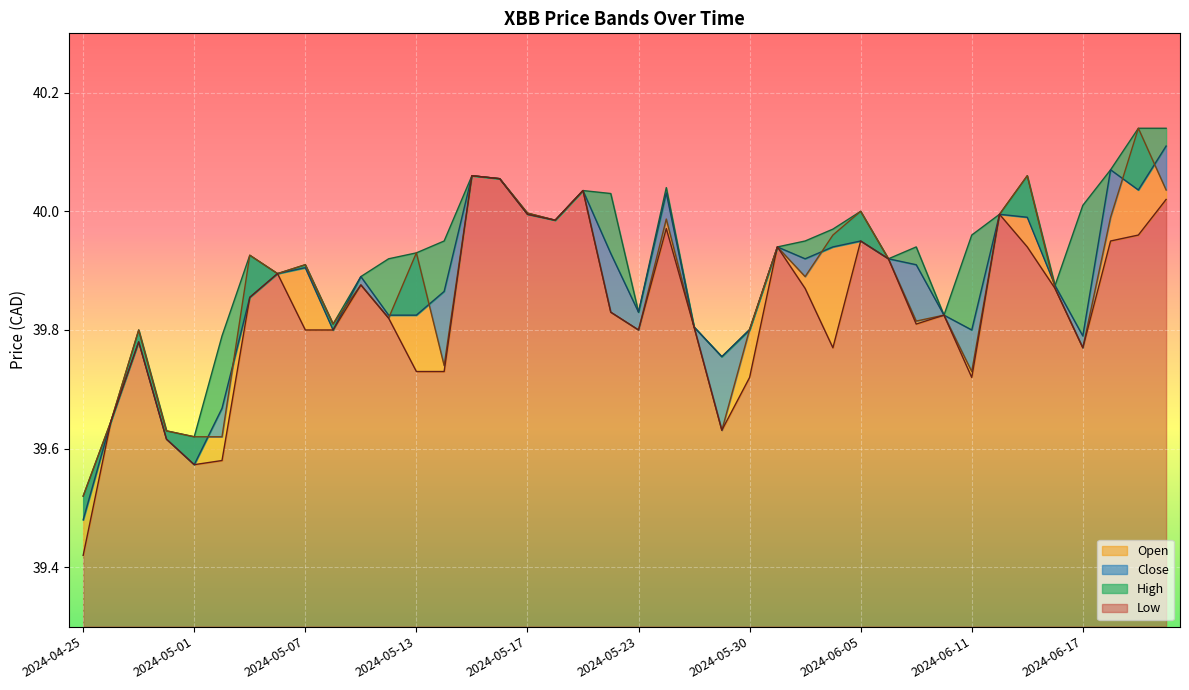

What position from the left is 2024-05-23?

21